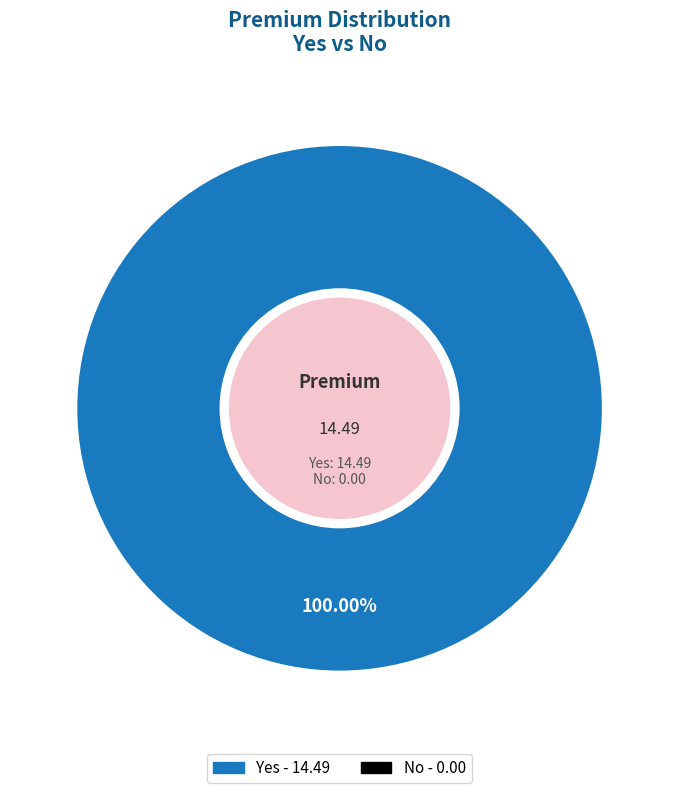

Which slice represents more than half of the pie?

Yes